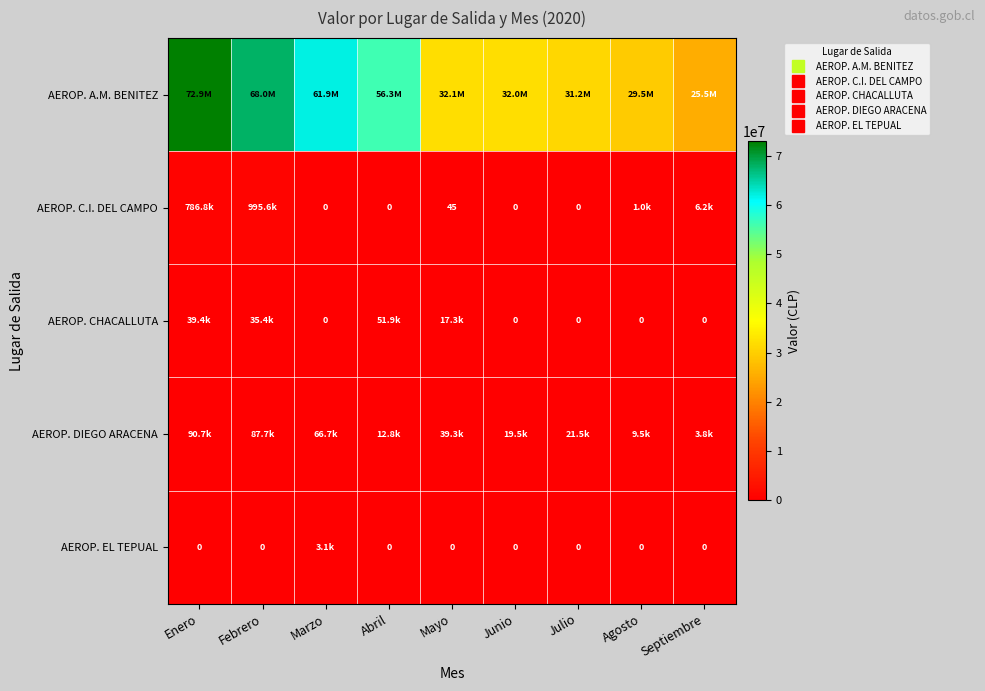

At which label does AEROP. CHACALLUTA reach its minimum?

Marzo